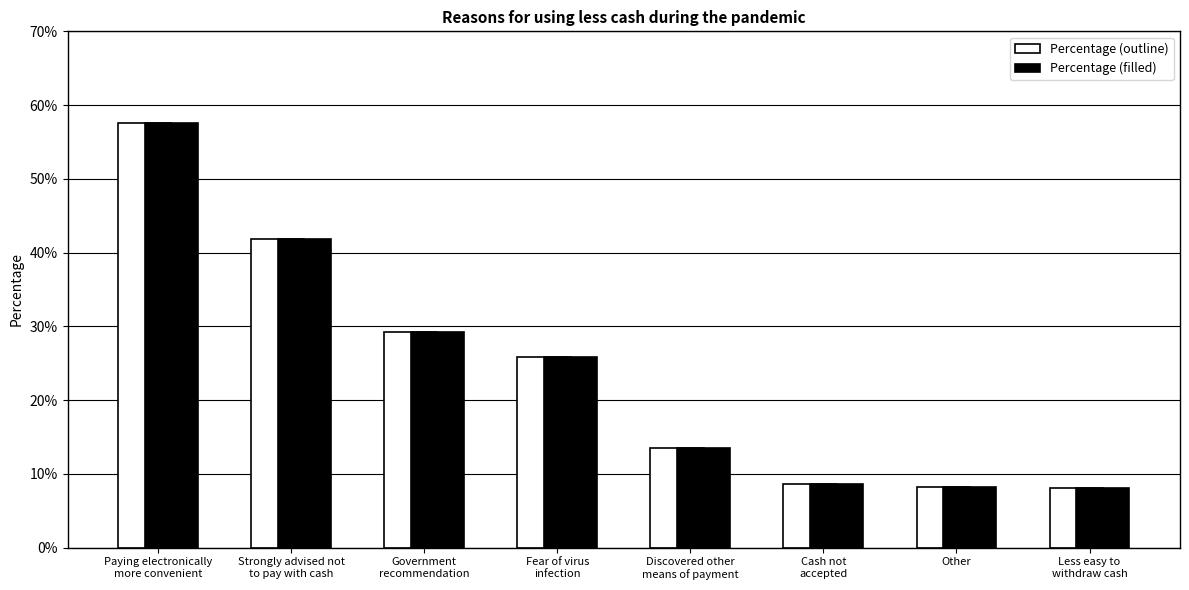

True or false: Percentage (filled) has a value of 0.3 at Paying electronically
more convenient.

False